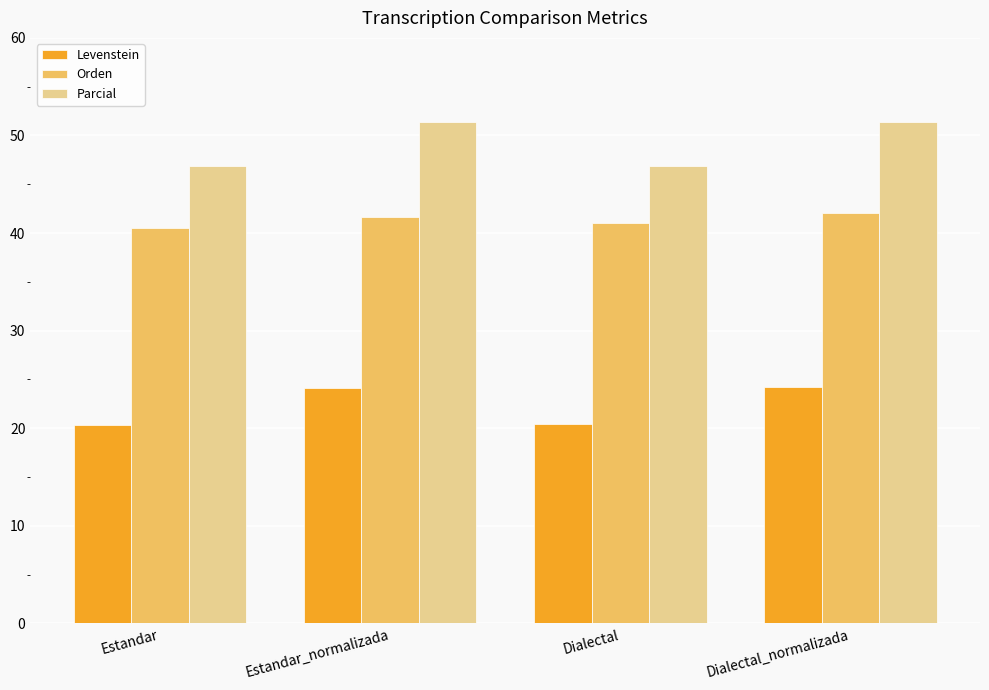

What are all the series names shown in the legend?

Levenstein, Orden, Parcial